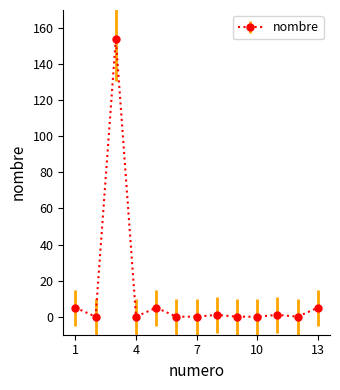

What is the maximum value shown in the chart?

154